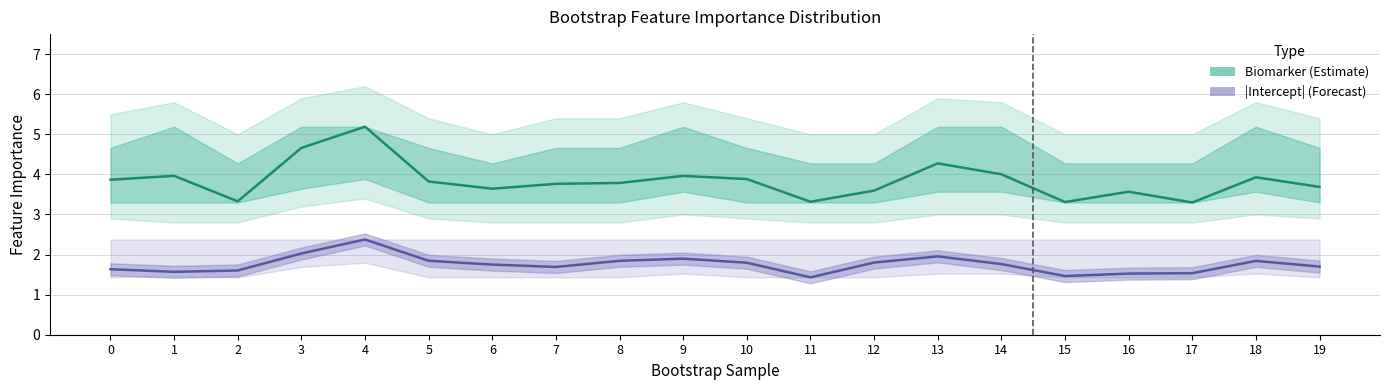

Rank the series at 0 from lowest to highest value.

|Intercept| (Forecast), Biomarker (Estimate)